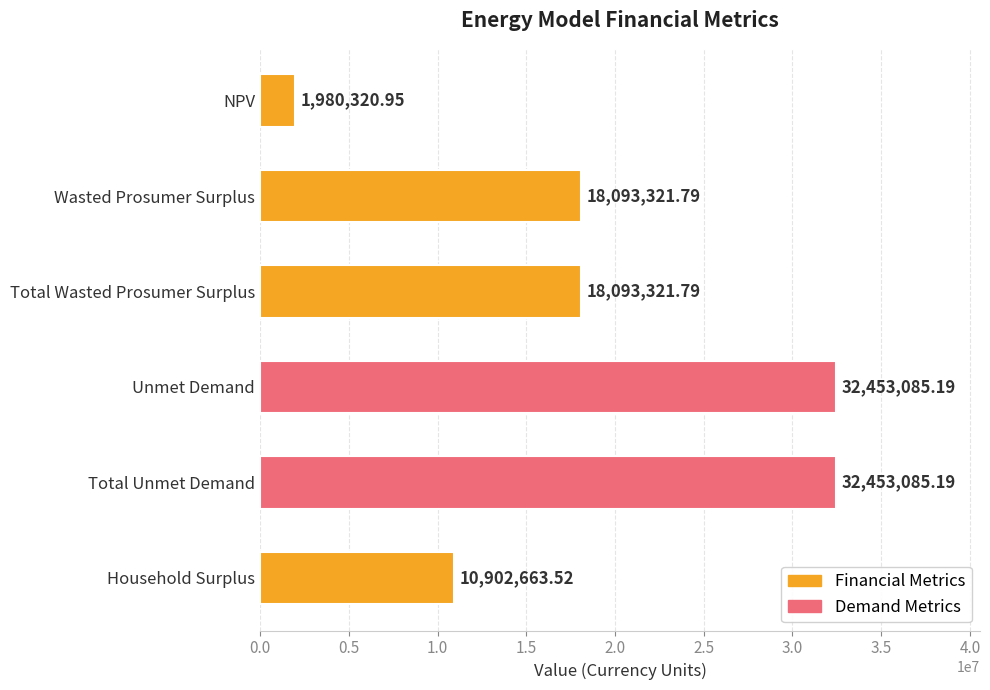

What is the label of the 6th bar from the bottom?

NPV